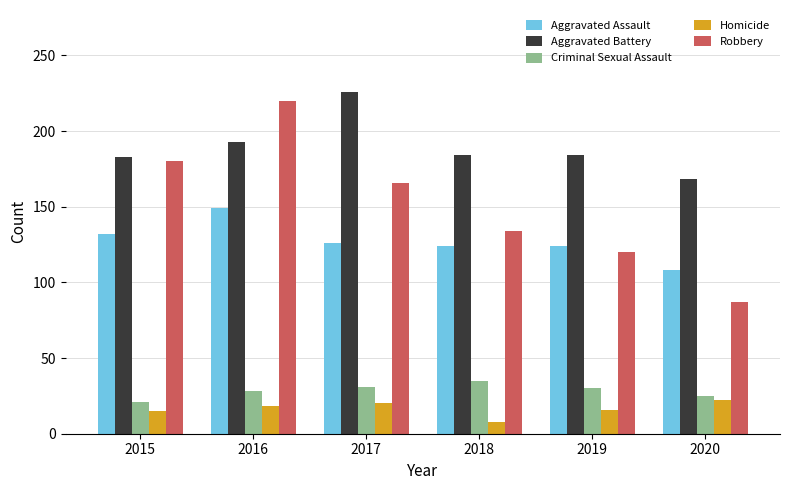

Is the value of Criminal Sexual Assault at 2016 greater than the value of Robbery at 2018?

No